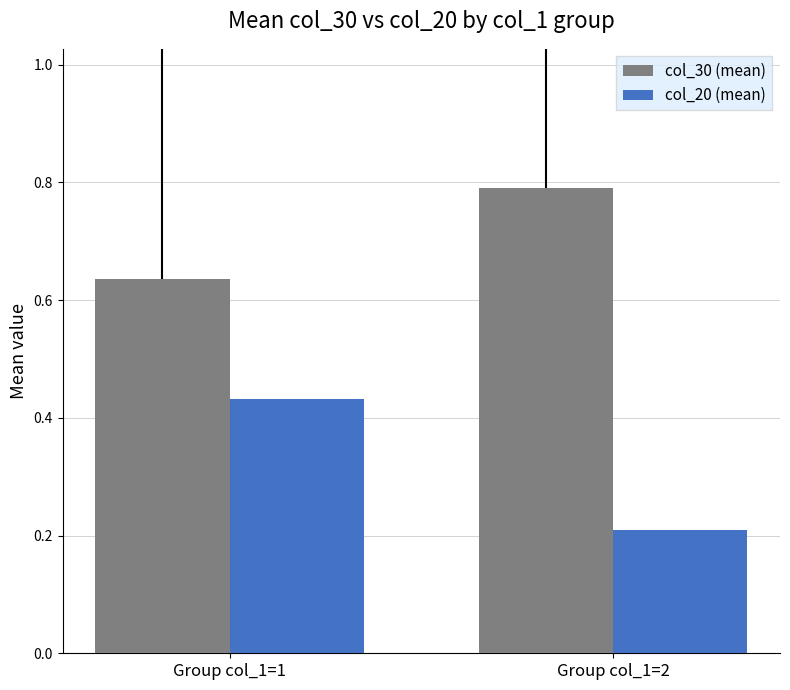

What are all the series names shown in the legend?

col_30 (mean), col_20 (mean)